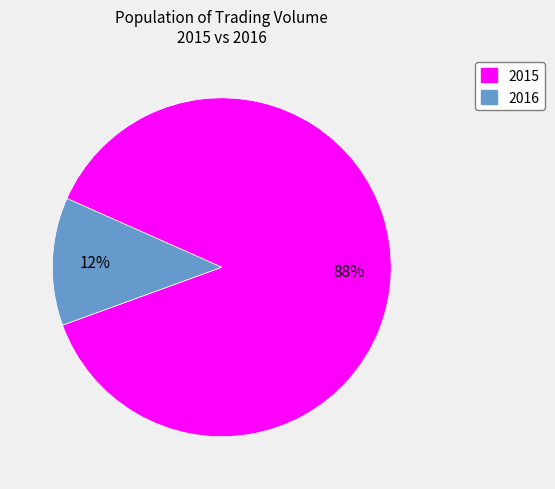

To the nearest percent, what is the average slice percentage?

50%